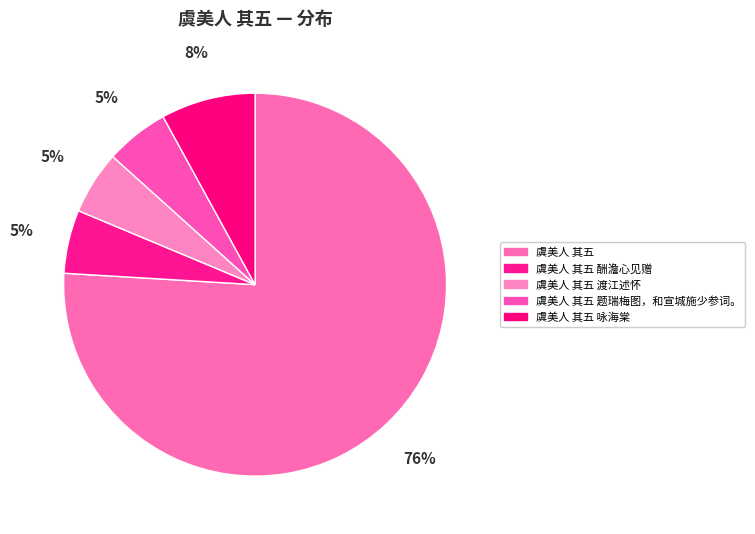

Which slice is the largest?

虞美人 其五